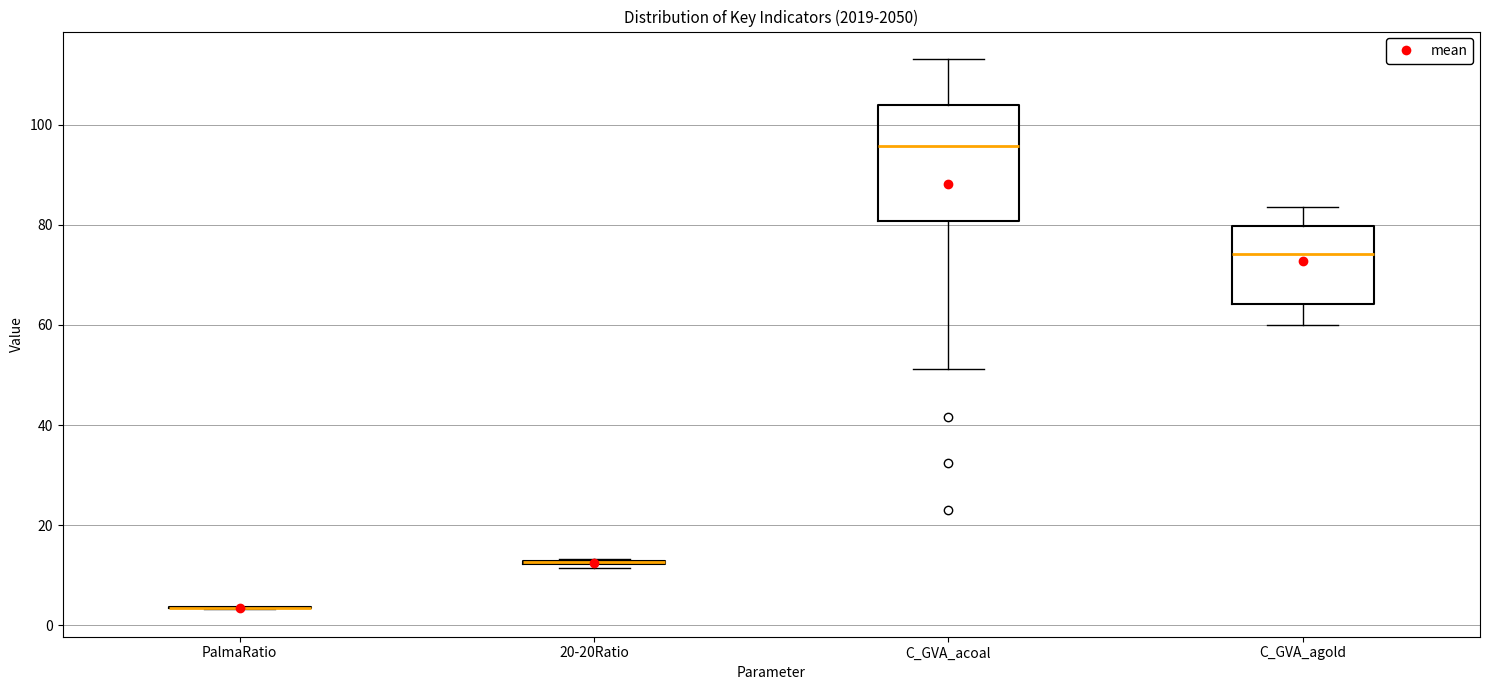

Reading left to right, read every box against the y-axis: the position of its median line, the range the box covers, and the ends of its whiskers. The values are not printed on the chart, so give them approximately, as read against the axis.

PalmaRatio: box collapsed to a line at 4, whiskers 4 to 4
20-20Ratio: box collapsed to a line at 12, whiskers 12 to 14
C_GVA_acoal: median 96, box 80 to 104, whiskers 52 to 114
C_GVA_agold: median 74, box 64 to 80, whiskers 60 to 84